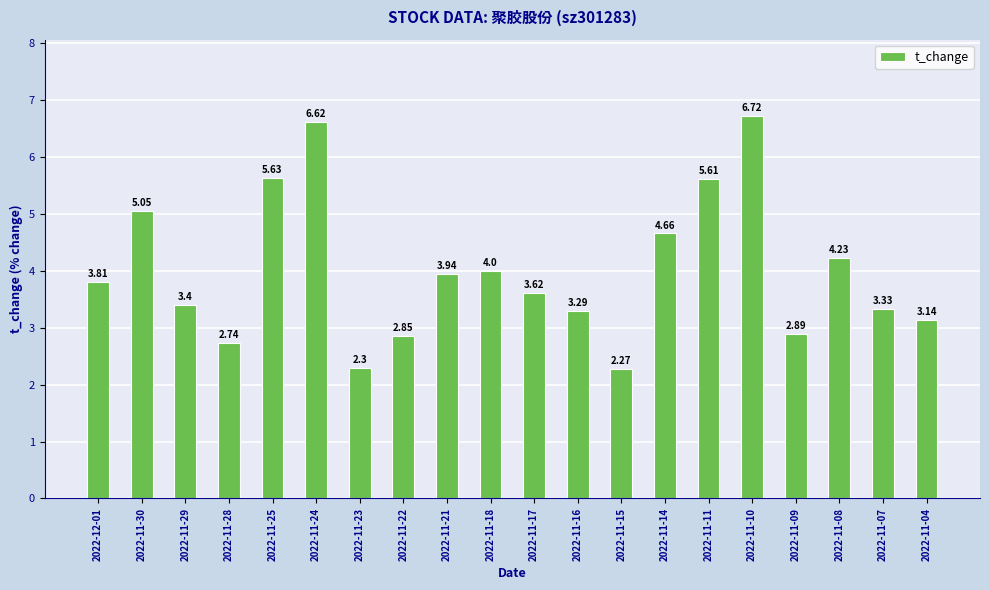

The value at 2022-11-25 is 8.5. True or false?

False